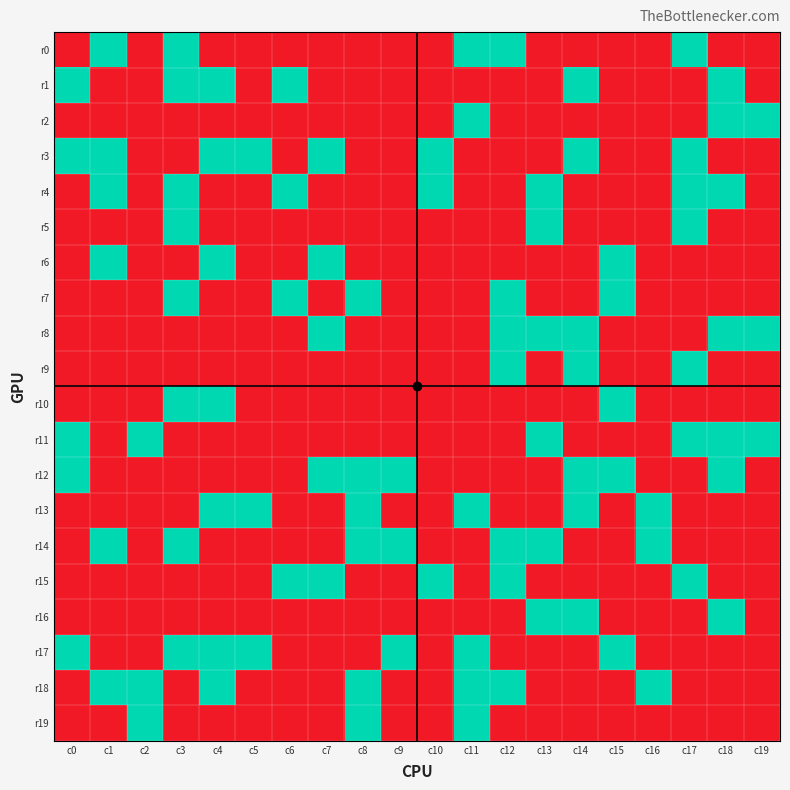

Reading right to left, transcribe all the data shown in this chart.

r0: c19=0	c18=0	c17=1	c16=0	c15=0	c14=0	c13=0	c12=1	c11=1	c10=0	c9=0	c8=0	c7=0	c6=0	c5=0	c4=0	c3=1	c2=0	c1=1	c0=0
r1: c19=0	c18=1	c17=0	c16=0	c15=0	c14=1	c13=0	c12=0	c11=0	c10=0	c9=0	c8=0	c7=0	c6=1	c5=0	c4=1	c3=1	c2=0	c1=0	c0=1
r2: c19=1	c18=1	c17=0	c16=0	c15=0	c14=0	c13=0	c12=0	c11=1	c10=0	c9=0	c8=0	c7=0	c6=0	c5=0	c4=0	c3=0	c2=0	c1=0	c0=0
r3: c19=0	c18=0	c17=1	c16=0	c15=0	c14=1	c13=0	c12=0	c11=0	c10=1	c9=0	c8=0	c7=1	c6=0	c5=1	c4=1	c3=0	c2=0	c1=1	c0=1
r4: c19=0	c18=1	c17=1	c16=0	c15=0	c14=0	c13=1	c12=0	c11=0	c10=1	c9=0	c8=0	c7=0	c6=1	c5=0	c4=0	c3=1	c2=0	c1=1	c0=0
r5: c19=0	c18=0	c17=1	c16=0	c15=0	c14=0	c13=1	c12=0	c11=0	c10=0	c9=0	c8=0	c7=0	c6=0	c5=0	c4=0	c3=1	c2=0	c1=0	c0=0
r6: c19=0	c18=0	c17=0	c16=0	c15=1	c14=0	c13=0	c12=0	c11=0	c10=0	c9=0	c8=0	c7=1	c6=0	c5=0	c4=1	c3=0	c2=0	c1=1	c0=0
r7: c19=0	c18=0	c17=0	c16=0	c15=1	c14=0	c13=0	c12=1	c11=0	c10=0	c9=0	c8=1	c7=0	c6=1	c5=0	c4=0	c3=1	c2=0	c1=0	c0=0
r8: c19=1	c18=1	c17=0	c16=0	c15=0	c14=1	c13=1	c12=1	c11=0	c10=0	c9=0	c8=0	c7=1	c6=0	c5=0	c4=0	c3=0	c2=0	c1=0	c0=0
r9: c19=0	c18=0	c17=1	c16=0	c15=0	c14=1	c13=0	c12=1	c11=0	c10=0	c9=0	c8=0	c7=0	c6=0	c5=0	c4=0	c3=0	c2=0	c1=0	c0=0
r10: c19=0	c18=0	c17=0	c16=0	c15=1	c14=0	c13=0	c12=0	c11=0	c10=0	c9=0	c8=0	c7=0	c6=0	c5=0	c4=1	c3=1	c2=0	c1=0	c0=0
r11: c19=1	c18=1	c17=1	c16=0	c15=0	c14=0	c13=1	c12=0	c11=0	c10=0	c9=0	c8=0	c7=0	c6=0	c5=0	c4=0	c3=0	c2=1	c1=0	c0=1
r12: c19=0	c18=1	c17=0	c16=0	c15=1	c14=1	c13=0	c12=0	c11=0	c10=0	c9=1	c8=1	c7=1	c6=0	c5=0	c4=0	c3=0	c2=0	c1=0	c0=1
r13: c19=0	c18=0	c17=0	c16=1	c15=0	c14=1	c13=0	c12=0	c11=1	c10=0	c9=0	c8=1	c7=0	c6=0	c5=1	c4=1	c3=0	c2=0	c1=0	c0=0
r14: c19=0	c18=0	c17=0	c16=1	c15=0	c14=0	c13=1	c12=1	c11=0	c10=0	c9=1	c8=1	c7=0	c6=0	c5=0	c4=0	c3=1	c2=0	c1=1	c0=0
r15: c19=0	c18=0	c17=1	c16=0	c15=0	c14=0	c13=0	c12=1	c11=0	c10=1	c9=0	c8=0	c7=1	c6=1	c5=0	c4=0	c3=0	c2=0	c1=0	c0=0
r16: c19=0	c18=1	c17=0	c16=0	c15=0	c14=1	c13=1	c12=0	c11=0	c10=0	c9=0	c8=0	c7=0	c6=0	c5=0	c4=0	c3=0	c2=0	c1=0	c0=0
r17: c19=0	c18=0	c17=0	c16=0	c15=1	c14=0	c13=0	c12=0	c11=1	c10=0	c9=1	c8=0	c7=0	c6=0	c5=1	c4=1	c3=1	c2=0	c1=0	c0=1
r18: c19=0	c18=0	c17=0	c16=1	c15=0	c14=0	c13=0	c12=1	c11=1	c10=0	c9=0	c8=1	c7=0	c6=0	c5=0	c4=1	c3=0	c2=1	c1=1	c0=0
r19: c19=0	c18=0	c17=0	c16=0	c15=0	c14=0	c13=0	c12=0	c11=1	c10=0	c9=0	c8=1	c7=0	c6=0	c5=0	c4=0	c3=0	c2=1	c1=0	c0=0